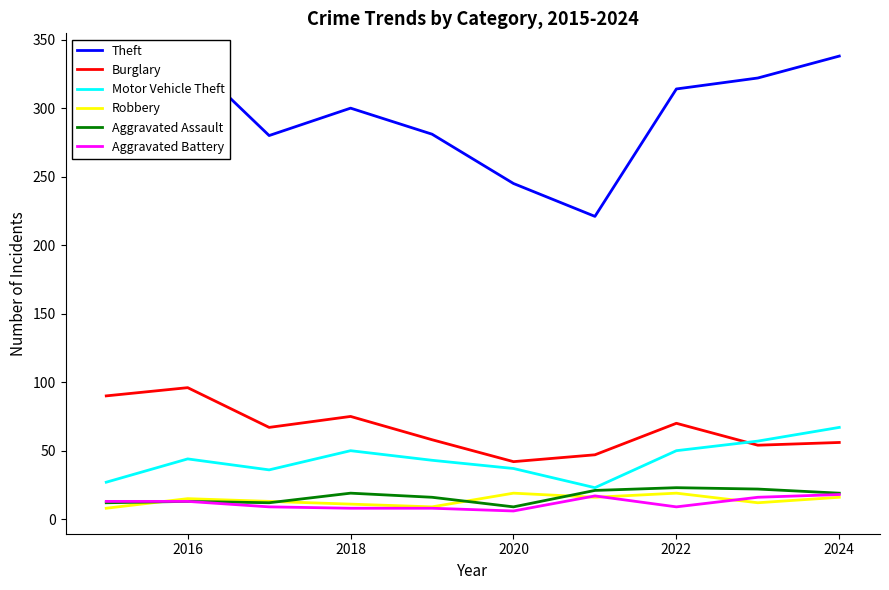

What is the maximum value shown in the chart?

338